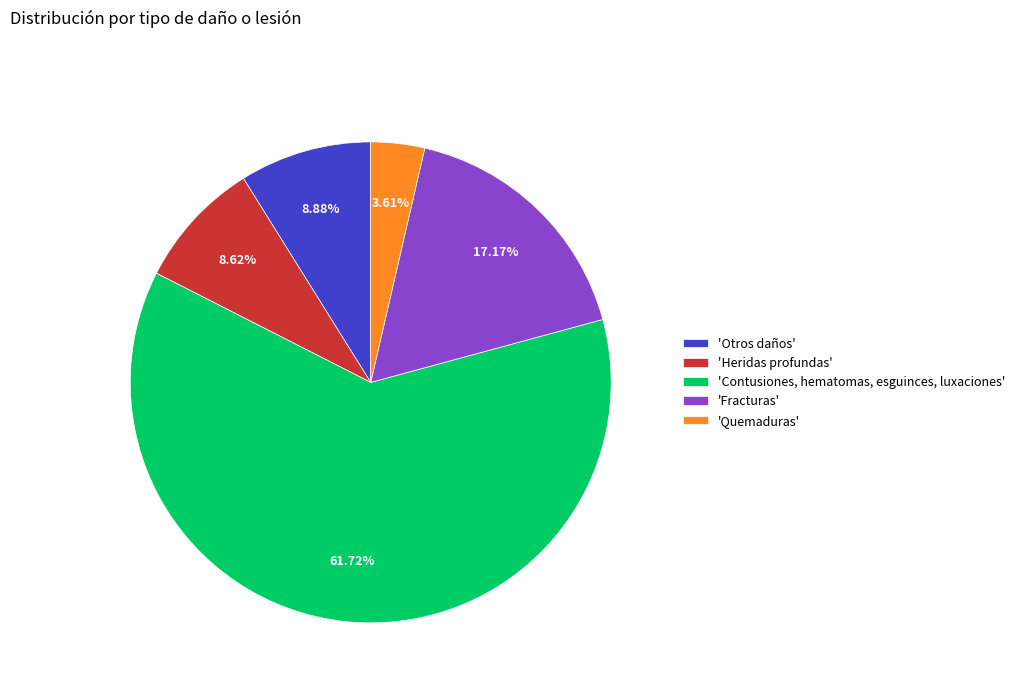

Does any single category account for the majority?

Yes